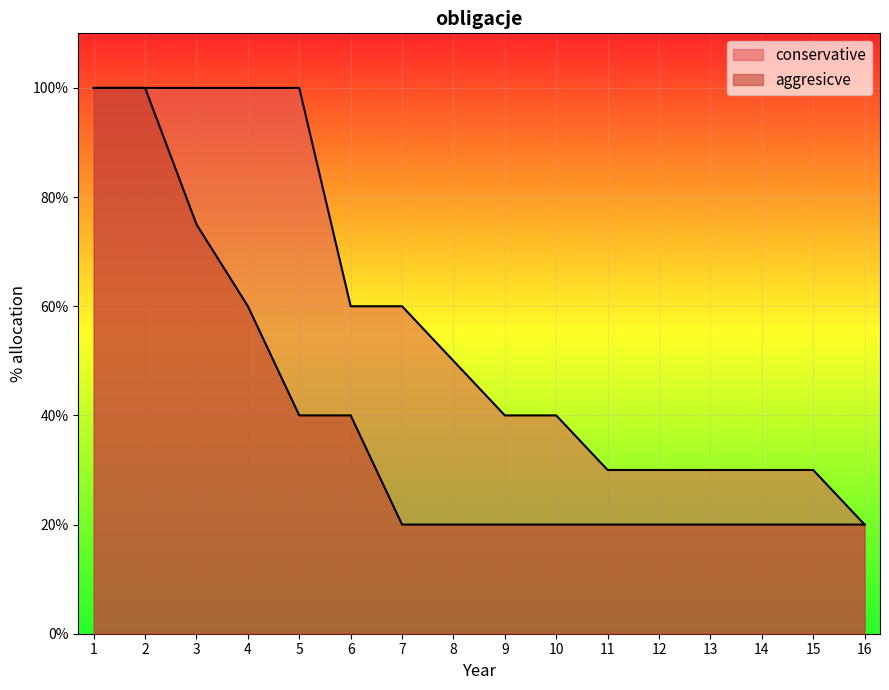

True or false: conservative and aggressive cross at least once.

False